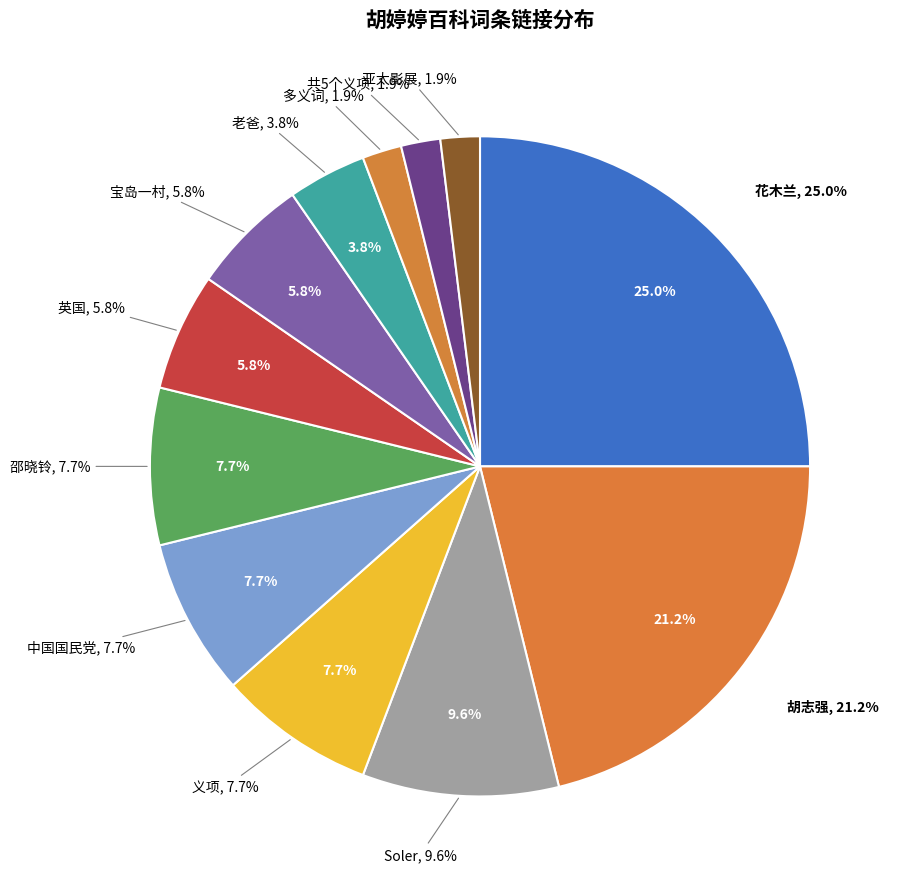

Is the sum of 老爸 and 义项 greater than half?

No